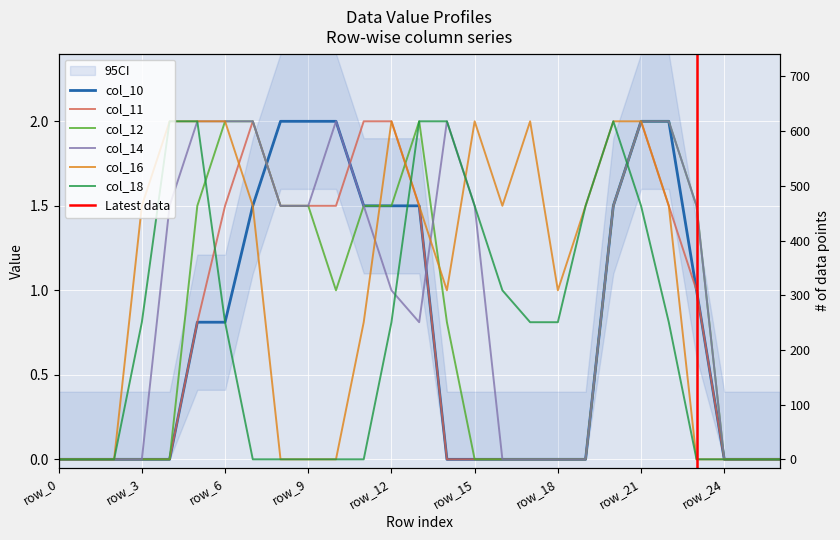

How many positive values does the col_18 series have?

15